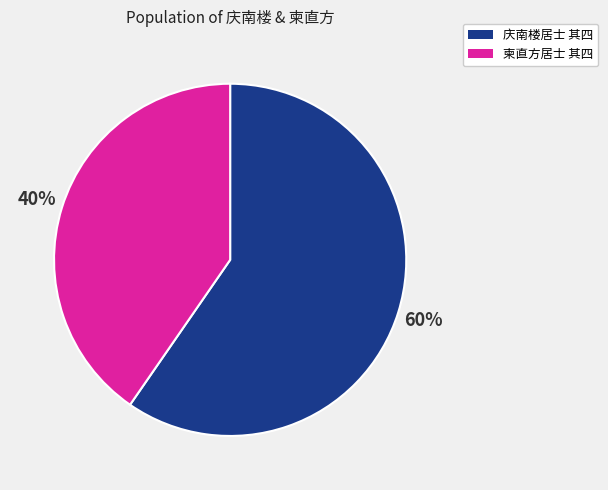

To the nearest percent, what is the average slice percentage?

50%